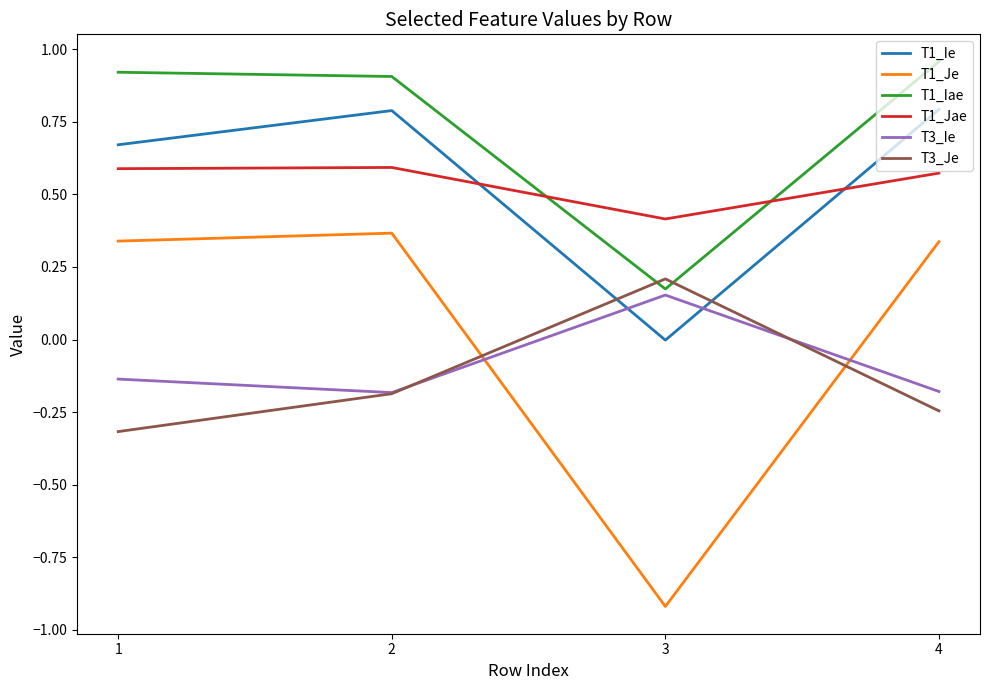

What is the difference between the highest and lowest values at 3?

1.3